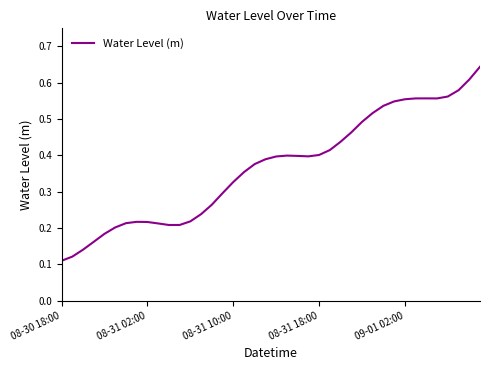

Count the values in the range 0 to 1.

40